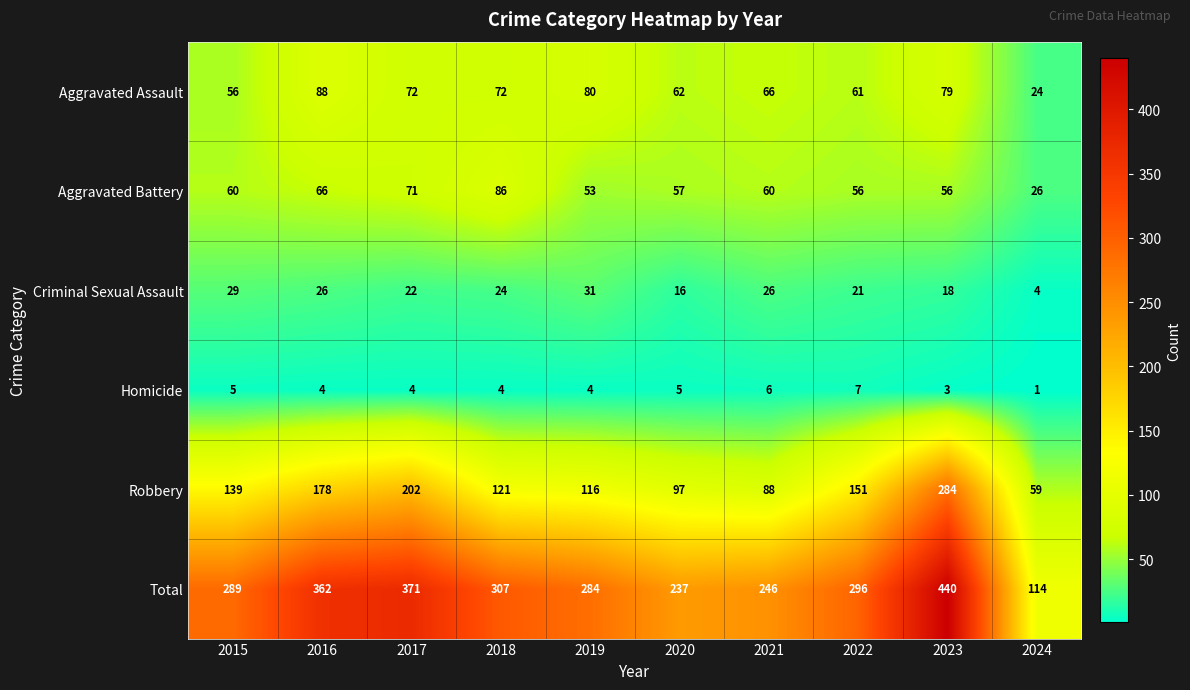

What is the sum of all Criminal Sexual Assault values?

217